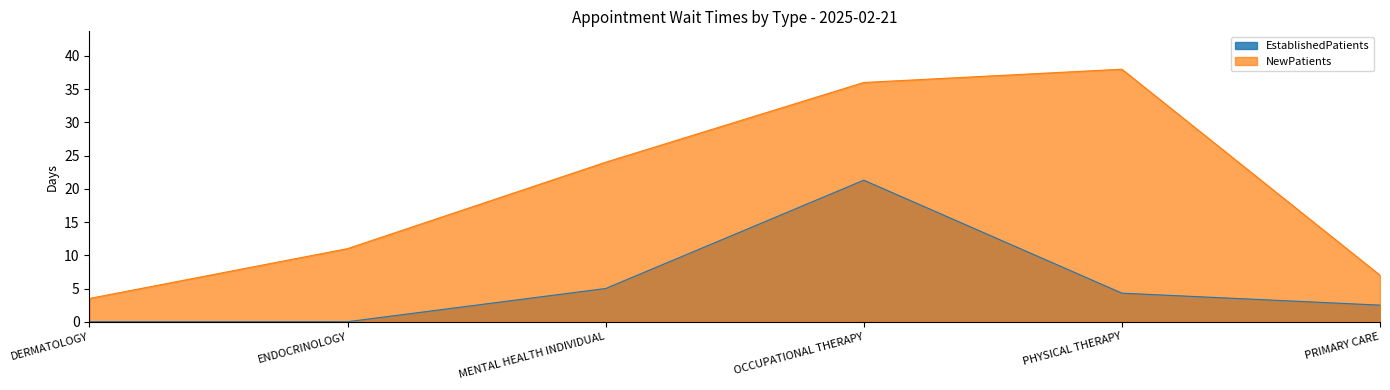

Is it true that EstablishedPatients equals 3.0 at MENTAL HEALTH INDIVIDUAL?

False